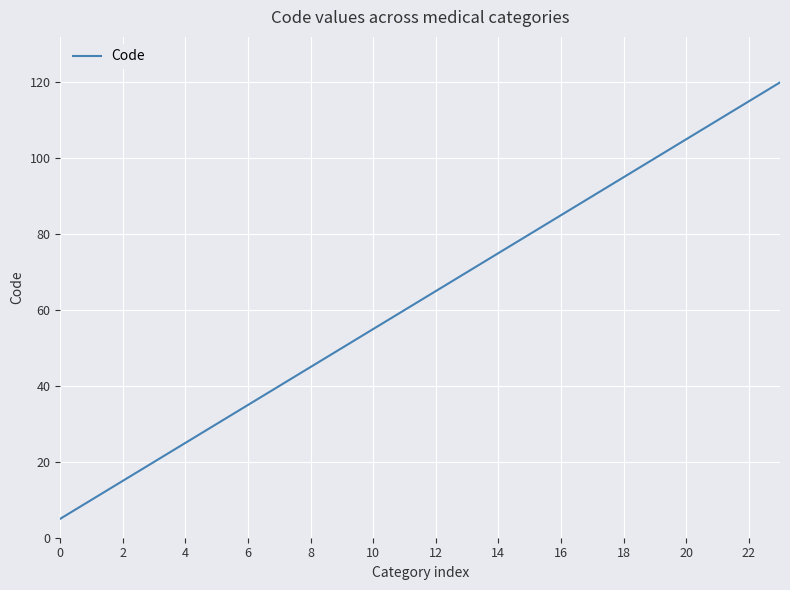

What is the difference between the maximum and second lowest values?

110